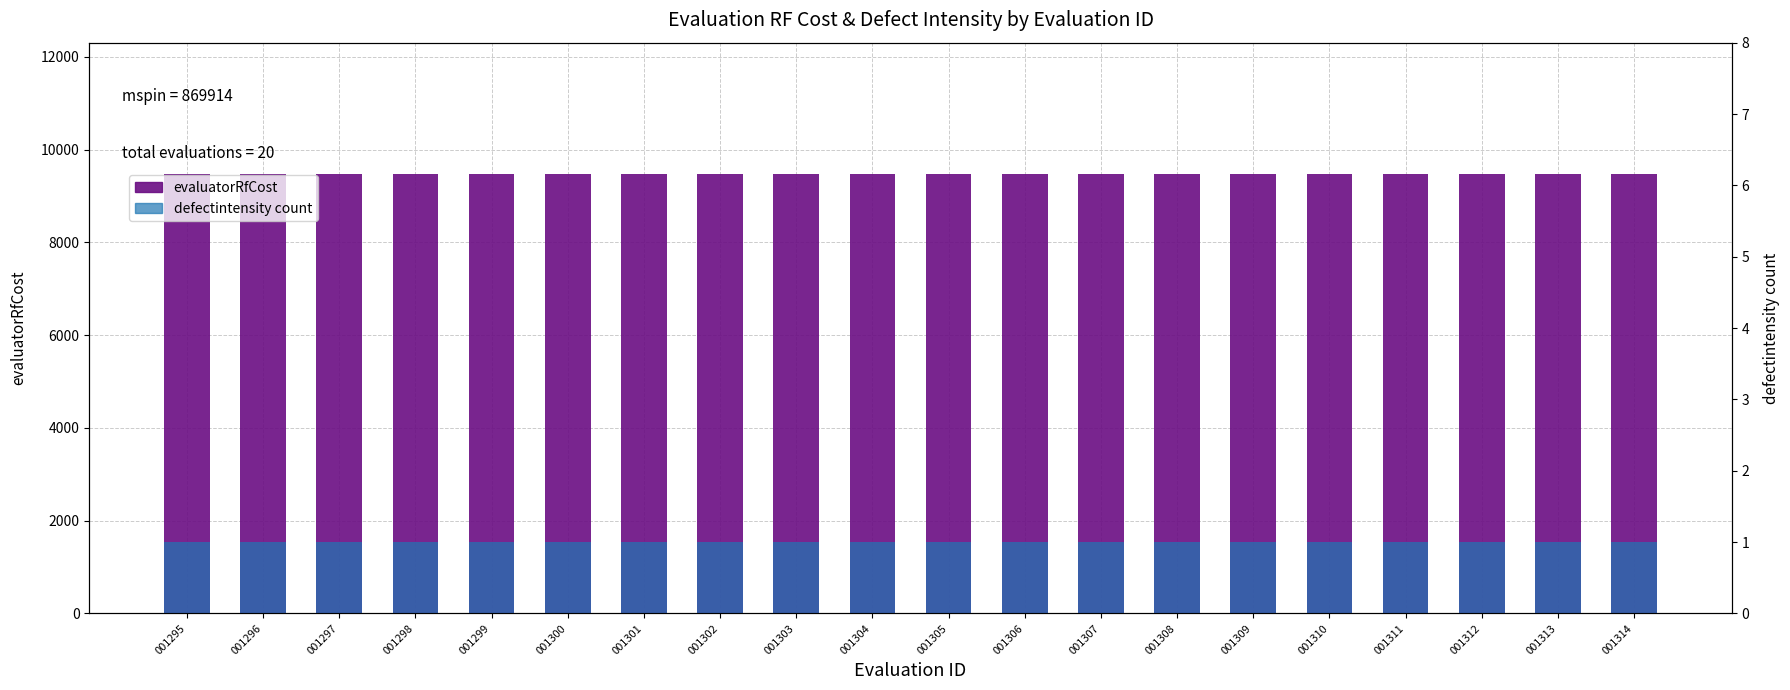

What is the greatest value displayed?

9465